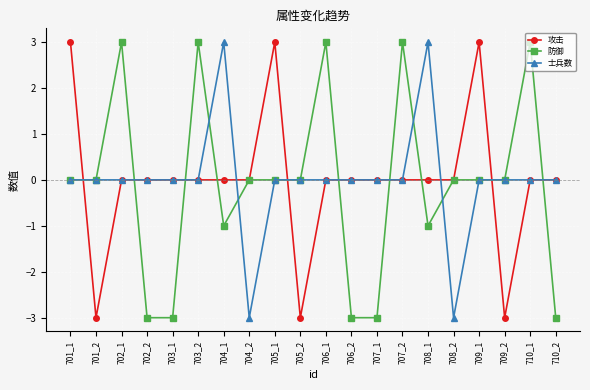

The value of 攻击 at 708_2 is 0. True or false?

True